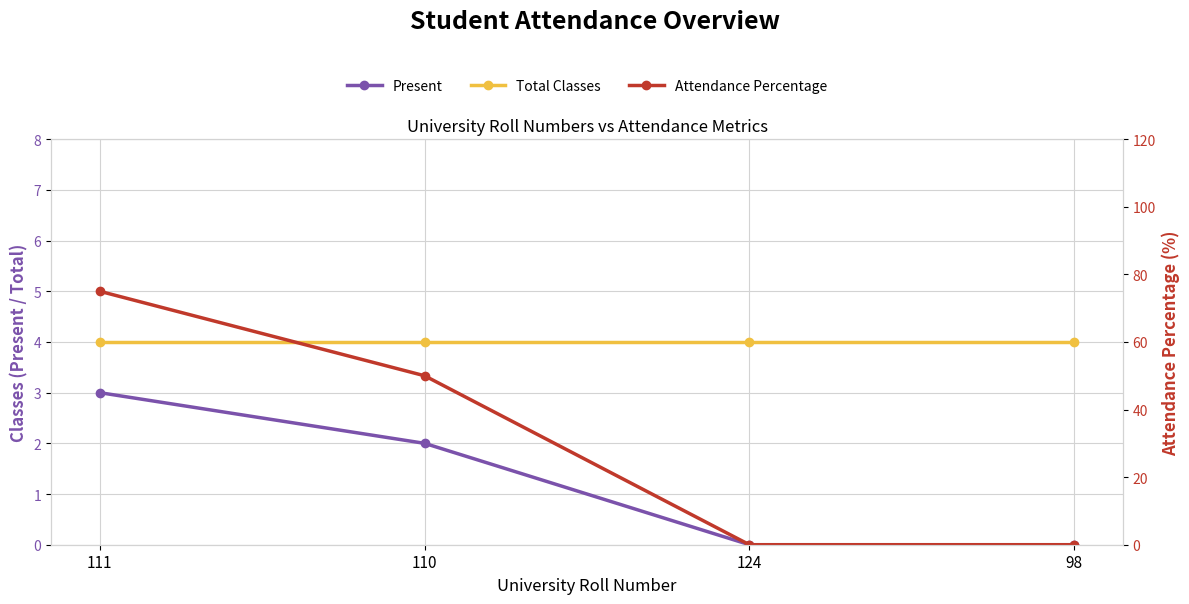

What is the label of the 3rd point from the left?

124